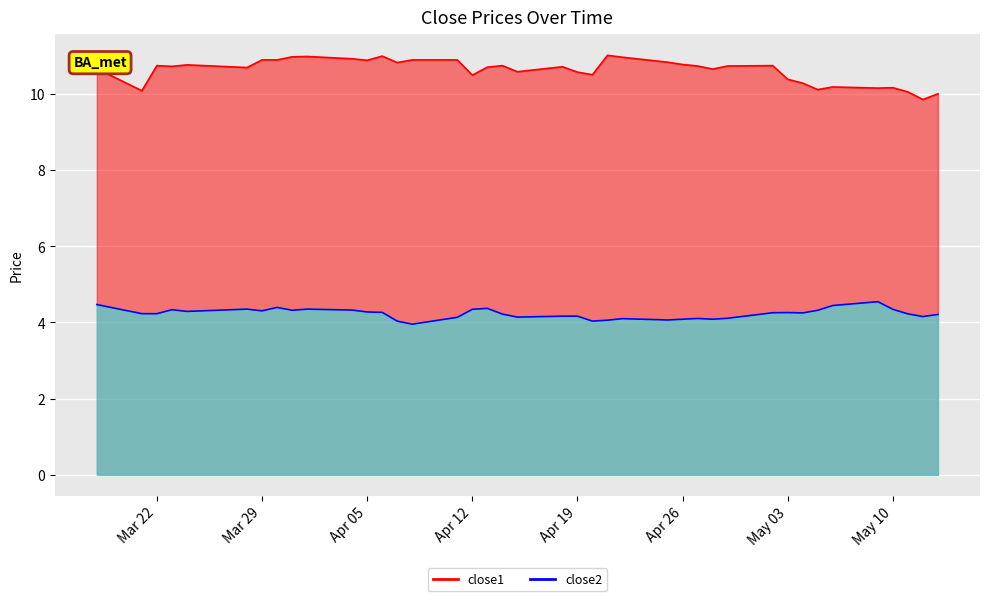

Reading right to left, list all the values displayed in this chart.

close1_line: 10.0	9.9	10.1	10.2	10.2	10.2	10.1	10.3	10.4	10.7	10.7	10.7	10.7	10.8	10.8	11.0	11.0	10.5	10.6	10.7	10.6	10.7	10.7	10.5	10.9	10.9	10.8	11.0	10.9	10.9	11.0	11.0	10.9	10.9	10.7	10.8	10.7	10.7	10.1	10.7
close2_line: 4.2	4.2	4.2	4.3	4.5	4.4	4.3	4.2	4.3	4.3	4.1	4.1	4.1	4.1	4.1	4.1	4.1	4.0	4.2	4.2	4.1	4.2	4.4	4.3	4.1	4.0	4.0	4.3	4.3	4.3	4.3	4.3	4.4	4.3	4.3	4.3	4.3	4.2	4.2	4.5